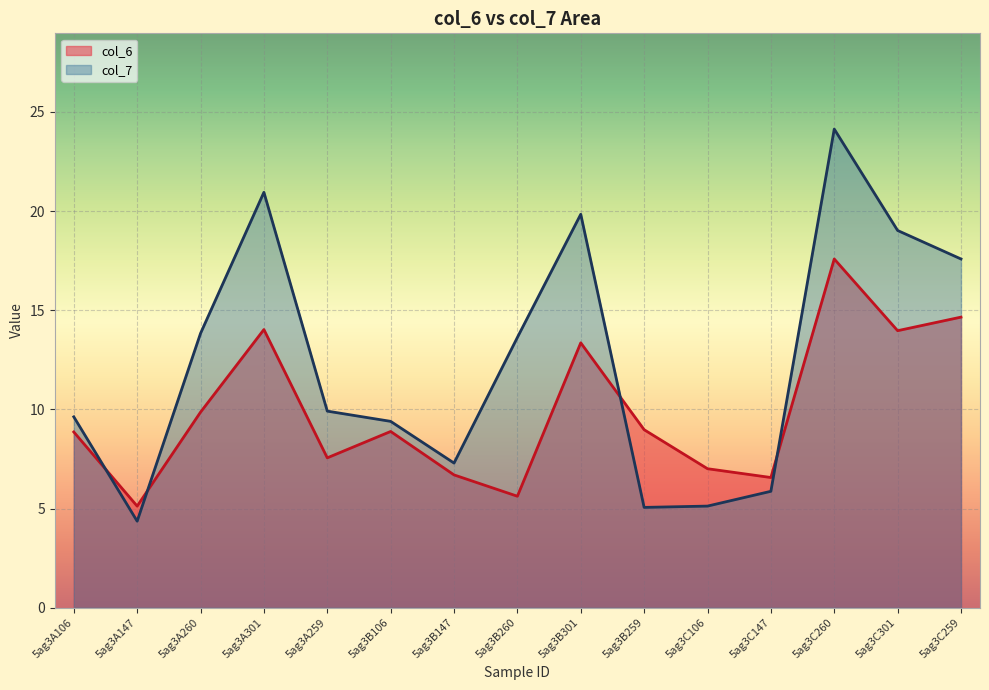

How many data points does each series have?

15